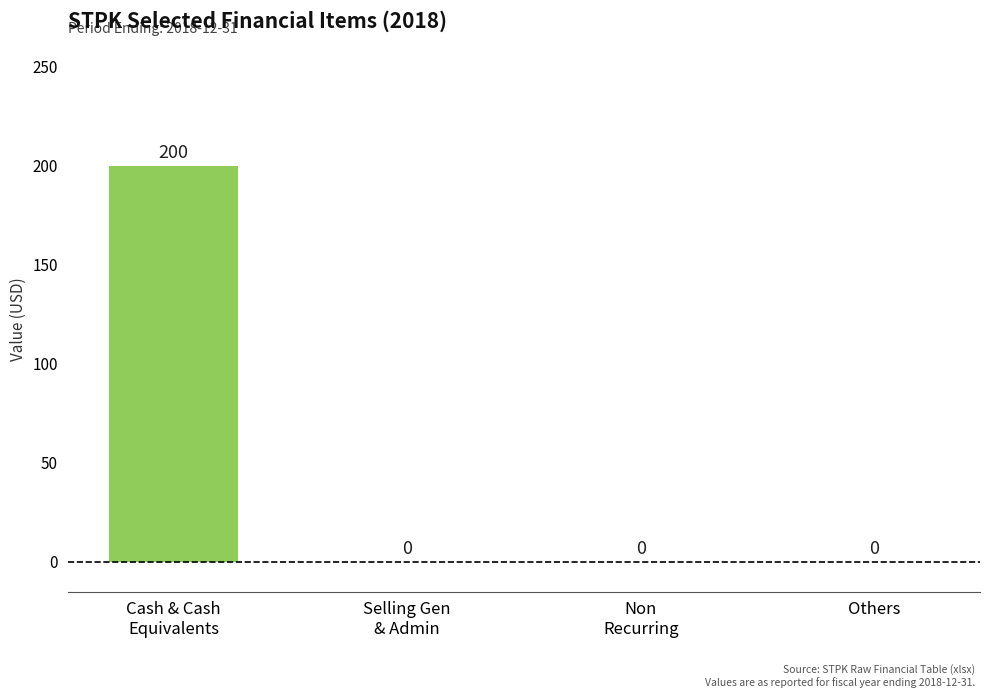

What is the maximum value shown in the chart?

200